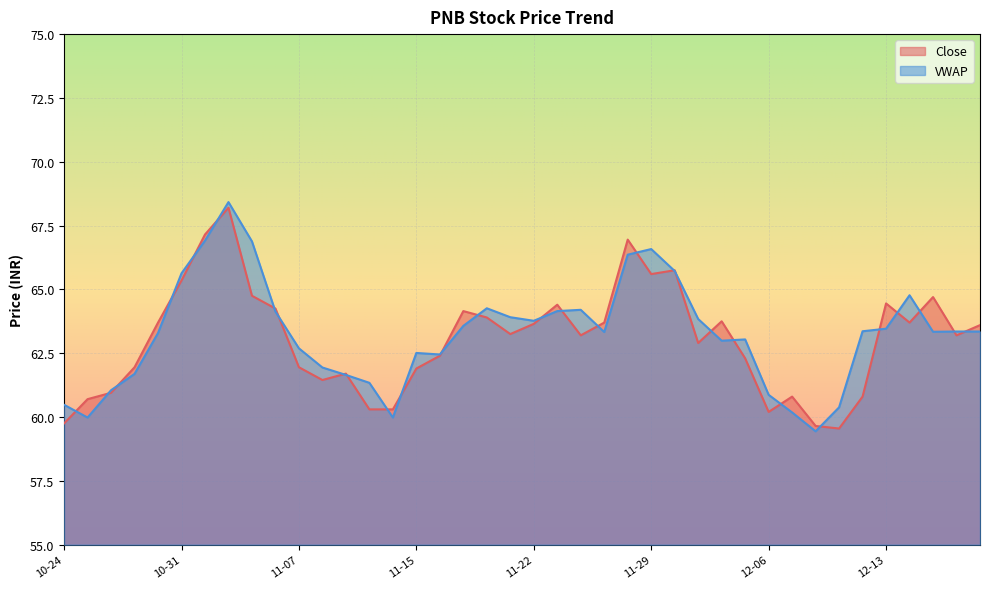

Rank the series by their maximum value, from highest to lowest.

VWAP, Close